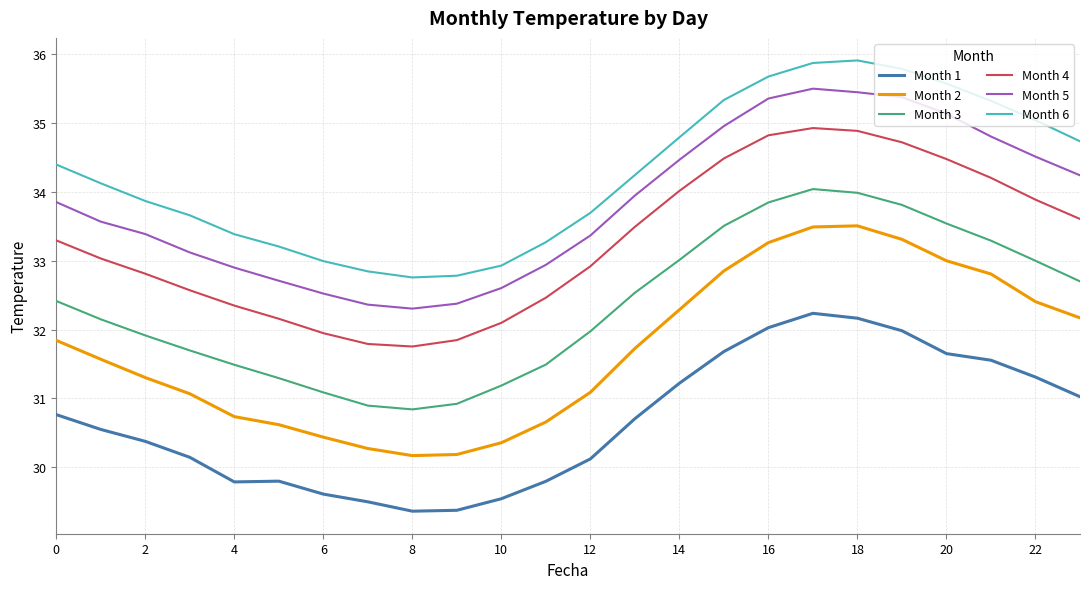

True or false: Month 1 and Month 6 intersect in this chart.

False